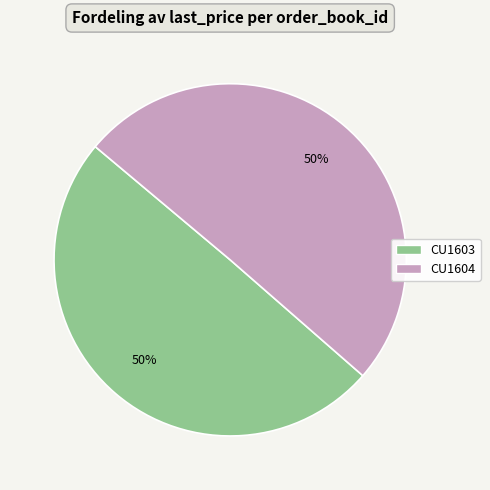

To the nearest percent, what is the average slice percentage?

50%